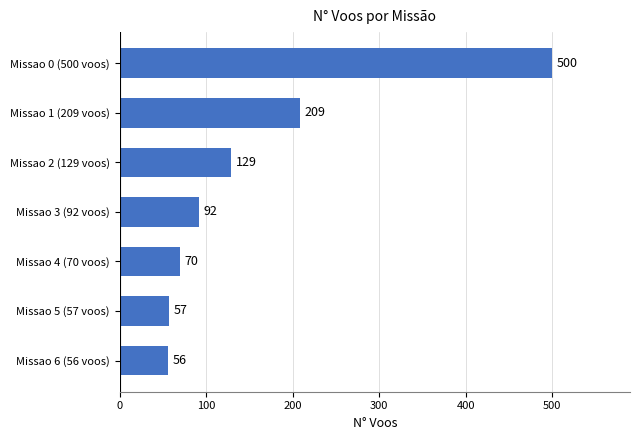

Reading top to bottom, extract all data points from this chart.

500	209	129	92	70	57	56